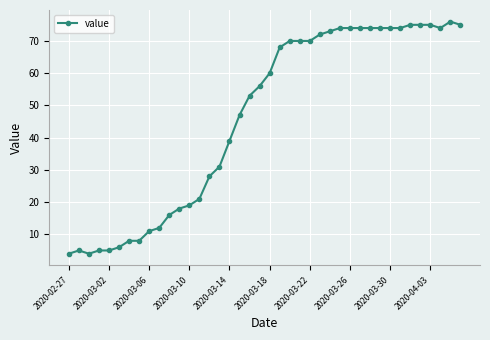

What is the minimum value shown in the chart?

4